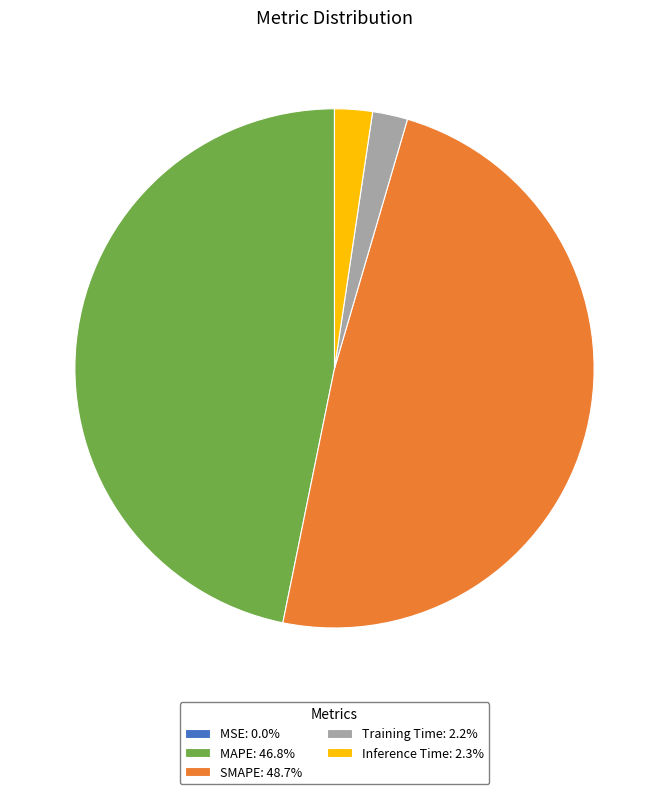

Is there any slice that represents more than half of the pie?

No